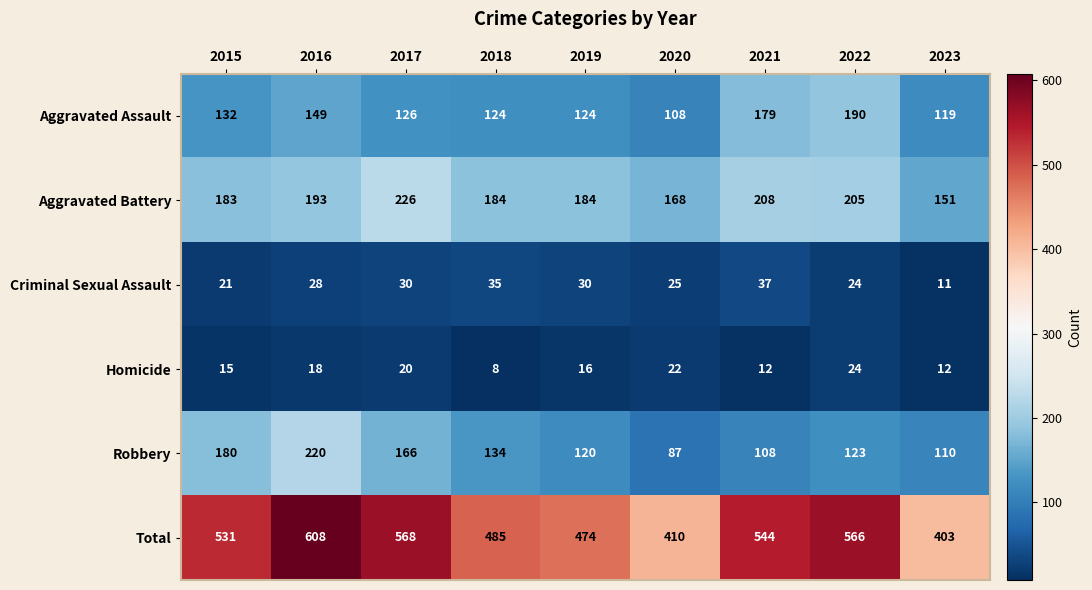

Read the Homicide value at 2016, to the nearest 10.

20